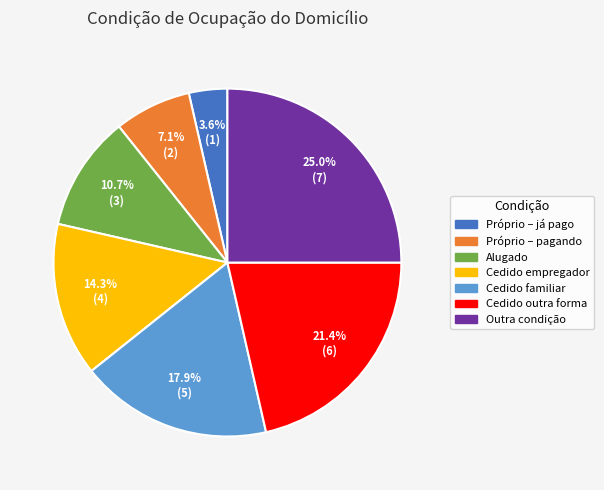

Count the number of slices in the pie.

7